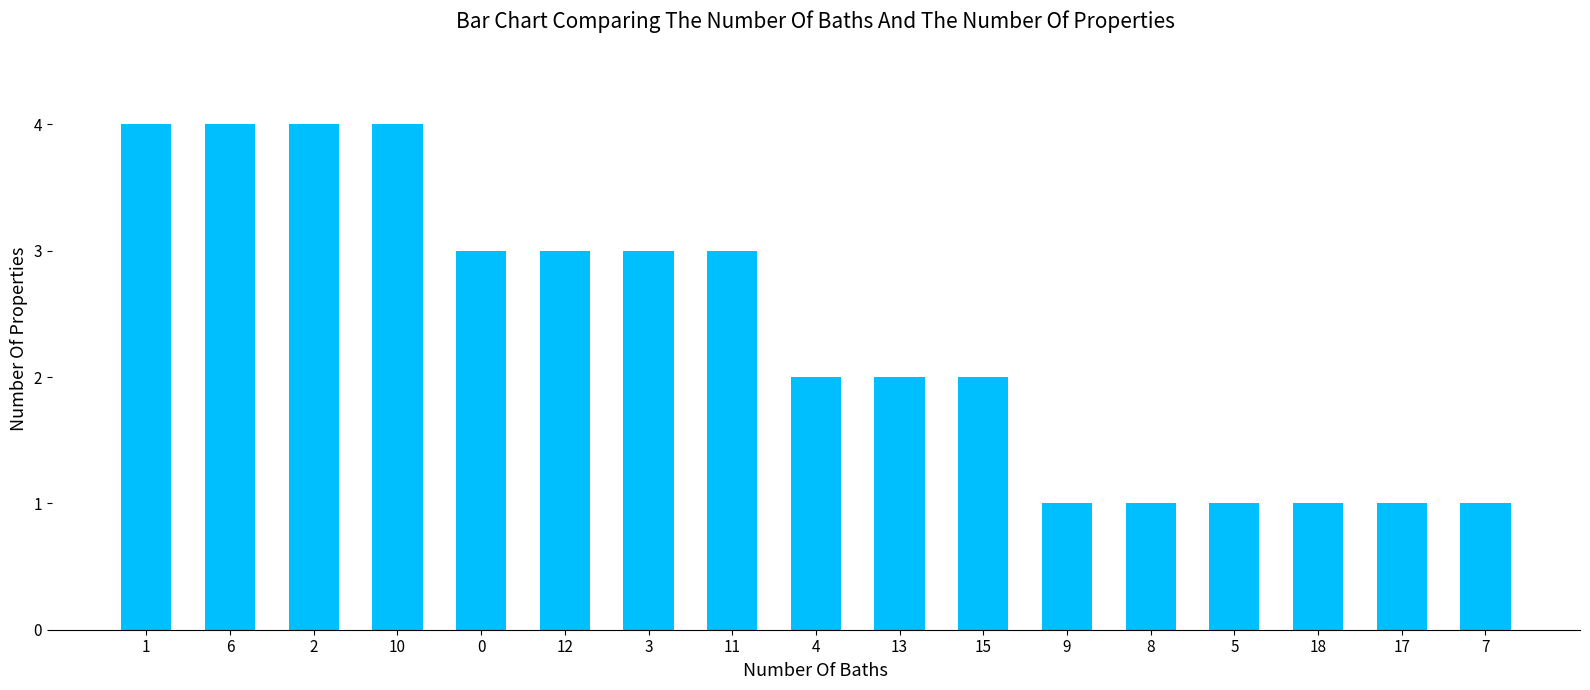

Approximately how many times larger is the value at 4 compared to 5?

2.0